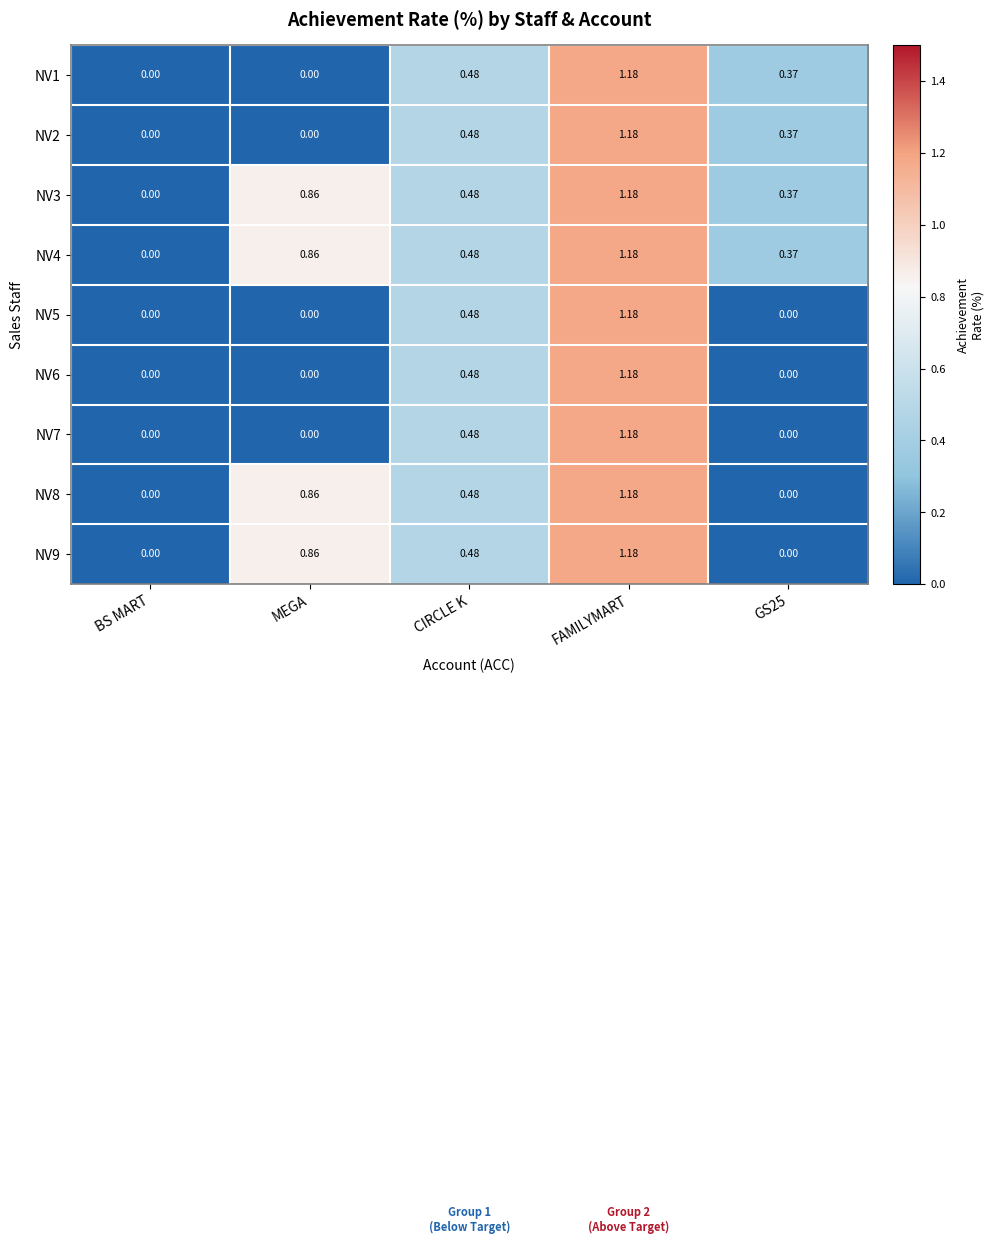

Which category has the highest value across all series?

FAMILYMART